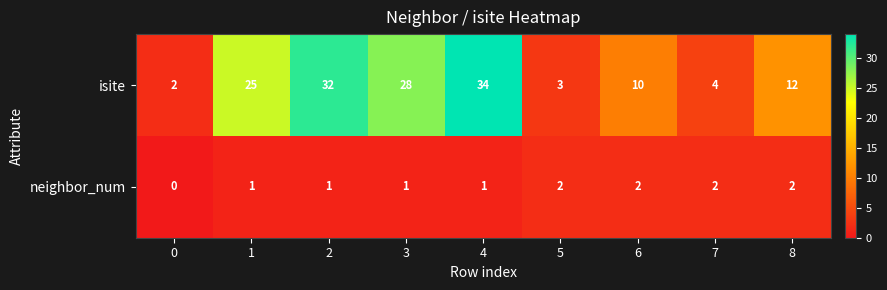

Reading left to right, what are all the values shown in this chart?

isite: 0=2	1=25	2=32	3=28	4=34	5=3	6=10	7=4	8=12
neighbor_num: 0=0	1=1	2=1	3=1	4=1	5=2	6=2	7=2	8=2